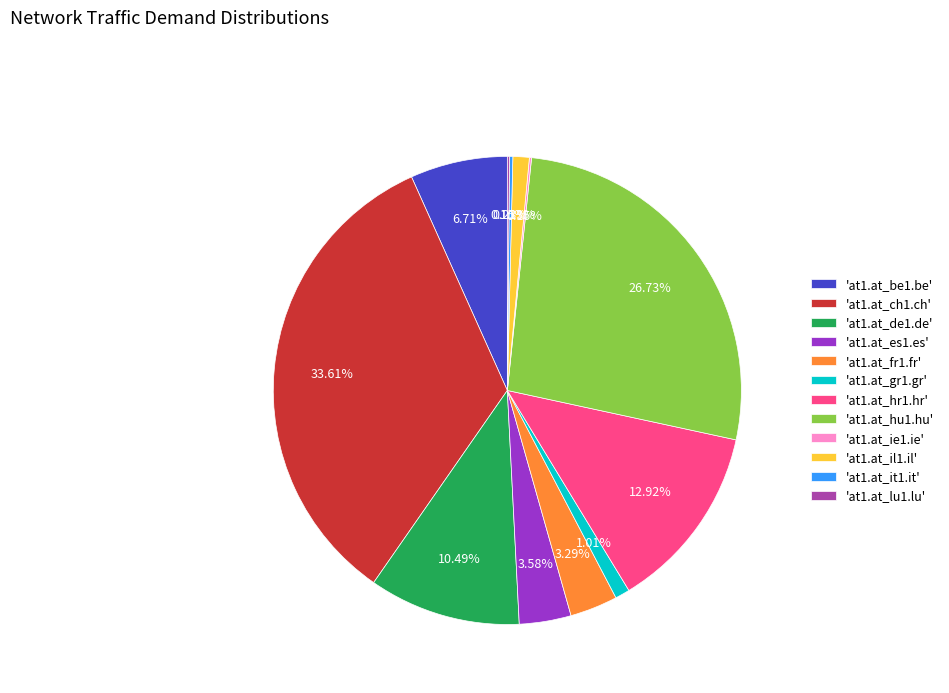

Does 'at1.at_es1.es' account for over 50% of the chart?

No